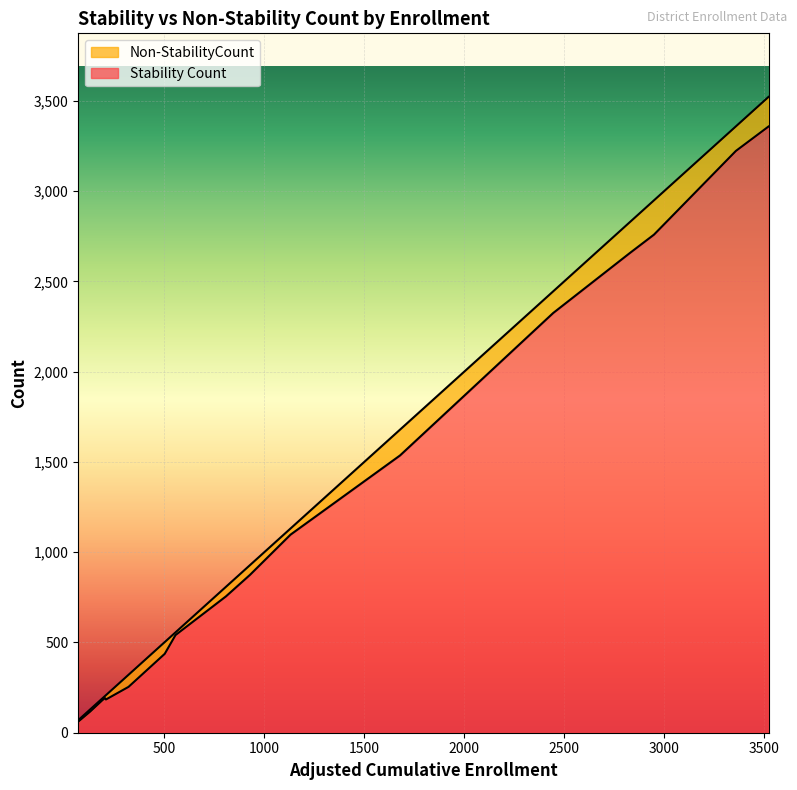

At how many categories does at least one series exceed 1331?

6